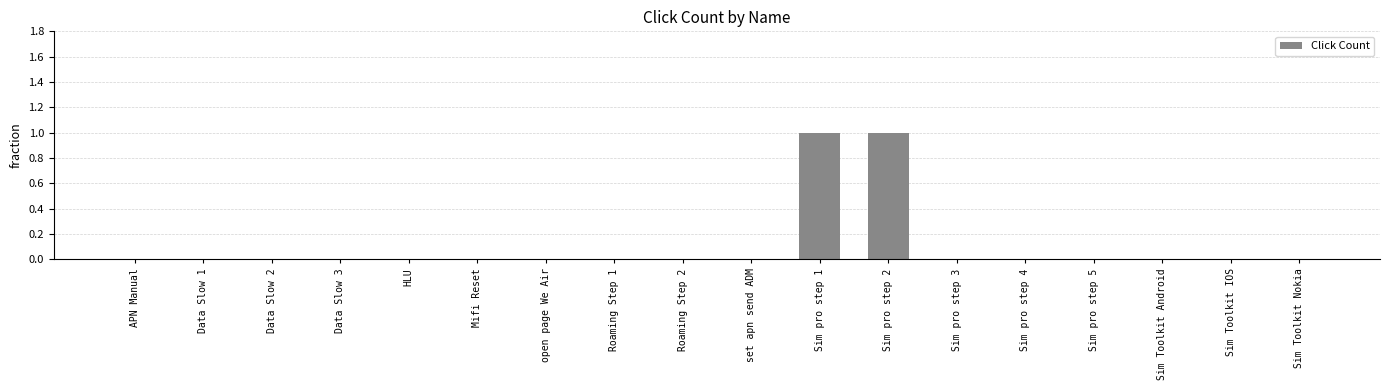

Reading right to left, what are all the values shown in this chart?

Sim Toolkit Nokia=0	Sim Toolkit IOS=0	Sim Toolkit Android=0	Sim pro step 5=0	Sim pro step 4=0	Sim pro step 3=0	Sim pro step 2=1	Sim pro step 1=1	set apn send ADM=0	Roaming Step 2=0	Roaming Step 1=0	open page We Air=0	Mifi Reset=0	HLU=0	Data Slow 3=0	Data Slow 2=0	Data Slow 1=0	APN Manual=0